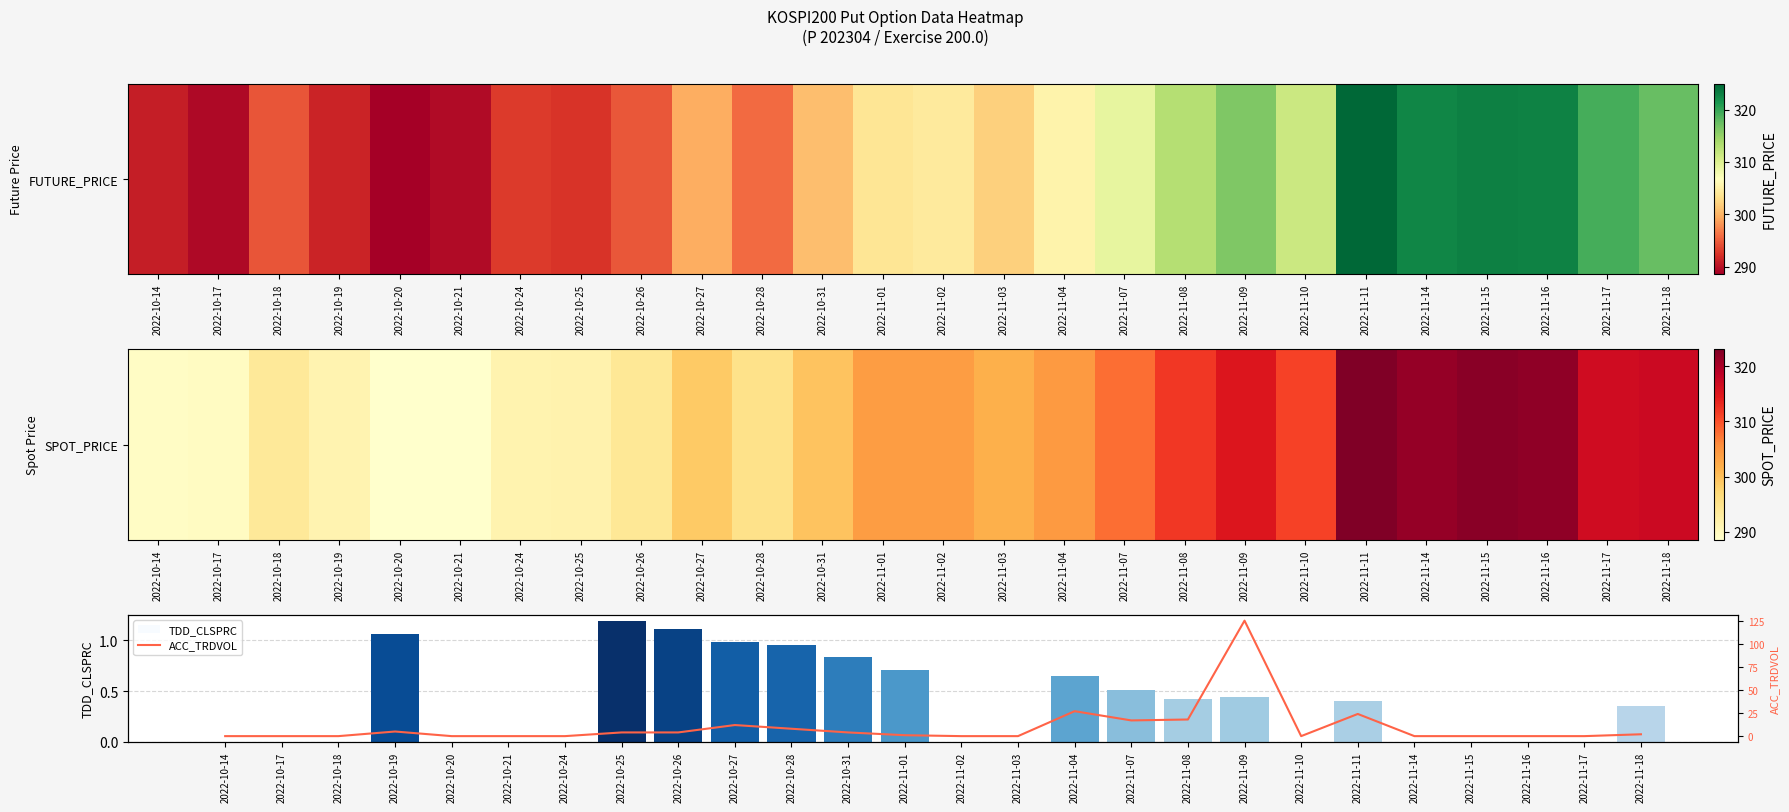

What is the average value of the SPOT_PRICE series?

303.6